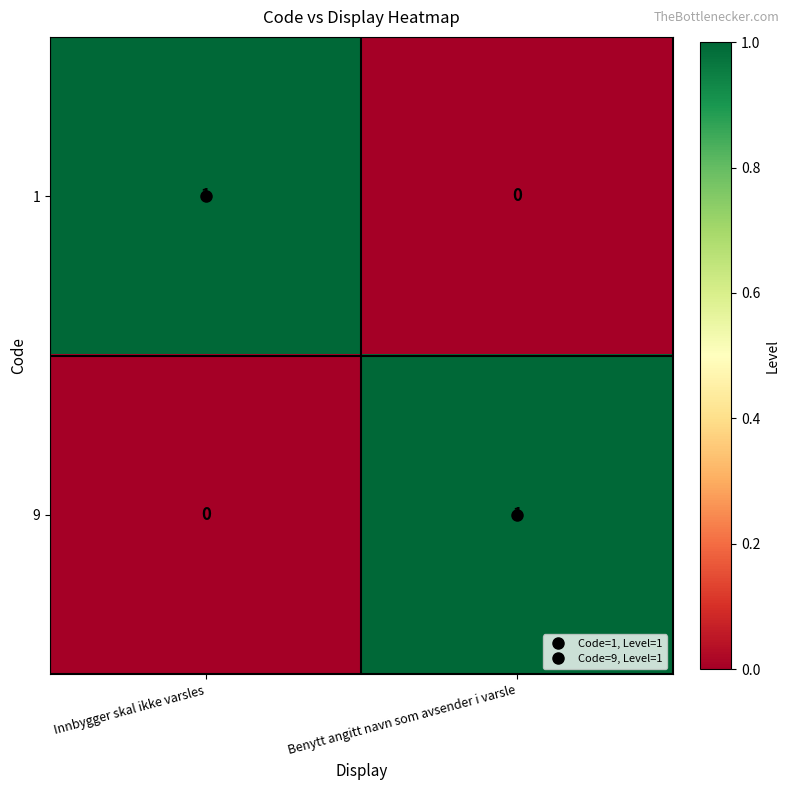

Count the number of categories in the chart.

2